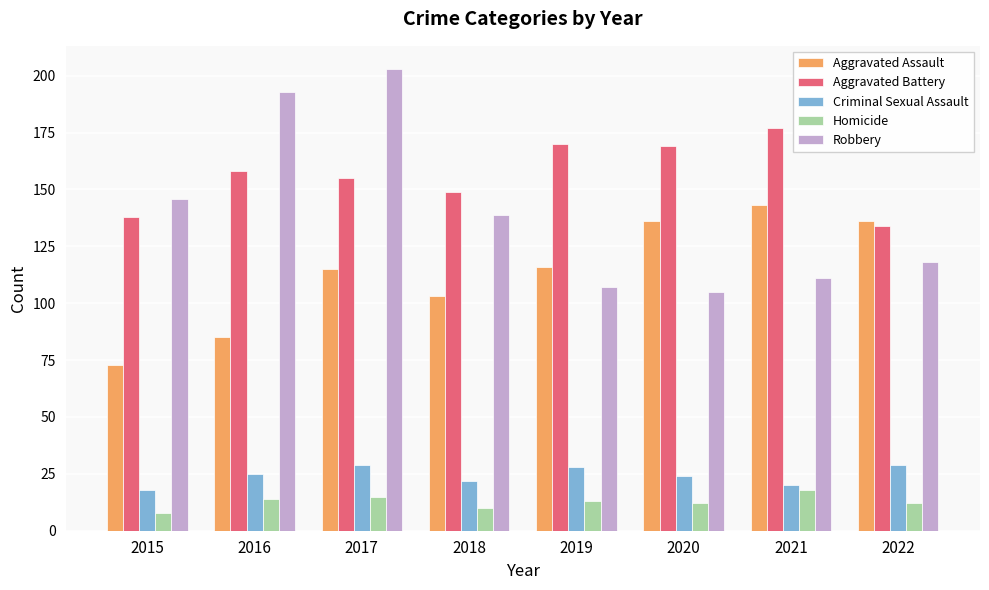

What is the difference between the second highest and minimum values in the Aggravated Assault series?

63